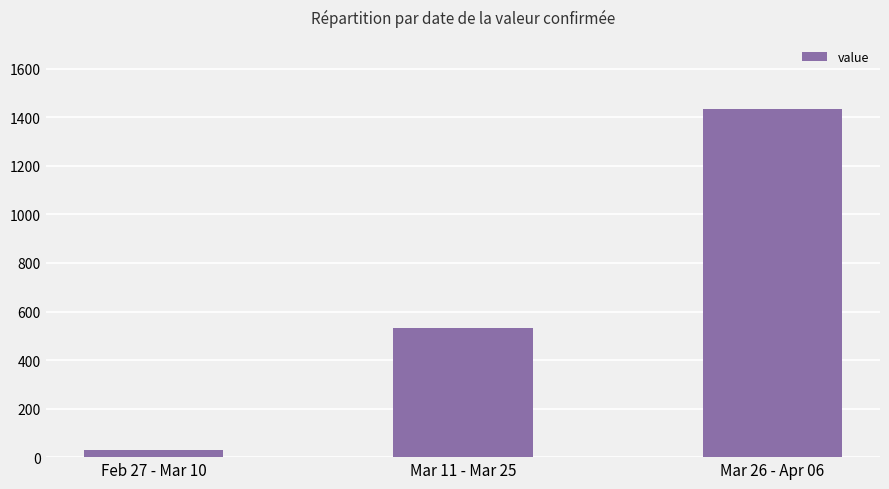

What is the average value?

664